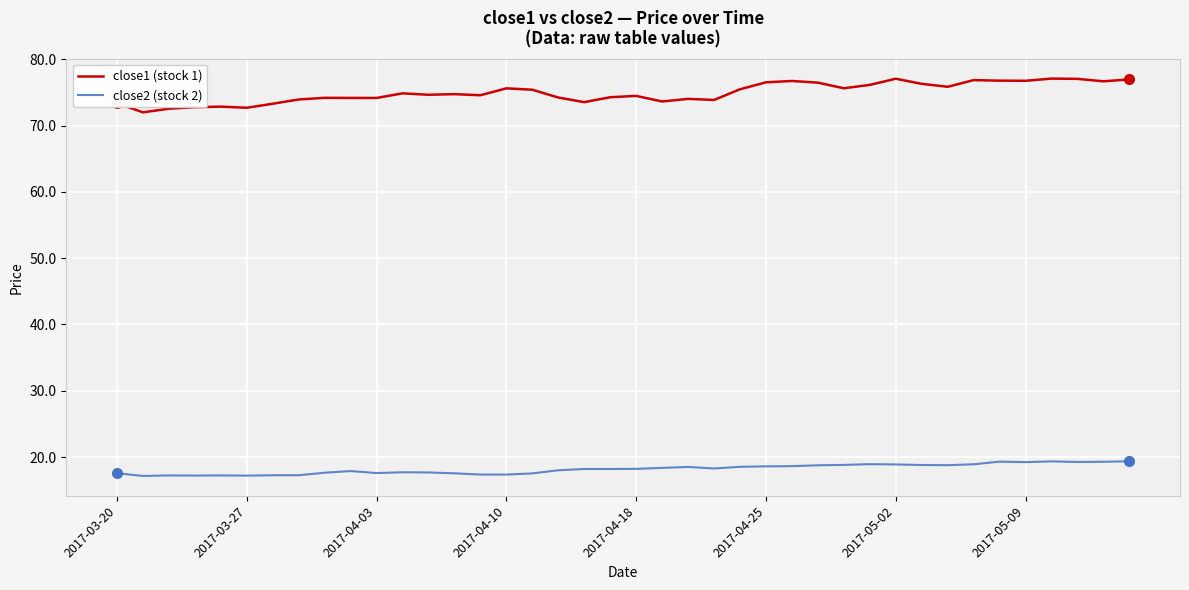

Which series has the widest spread of values?

close1 (stock 1)